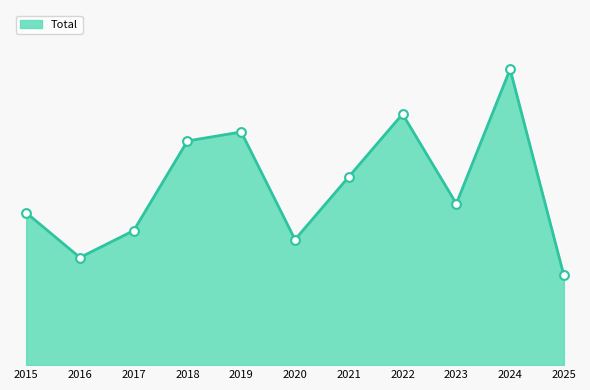

What is the change in value from 2015 to 2020?

-3